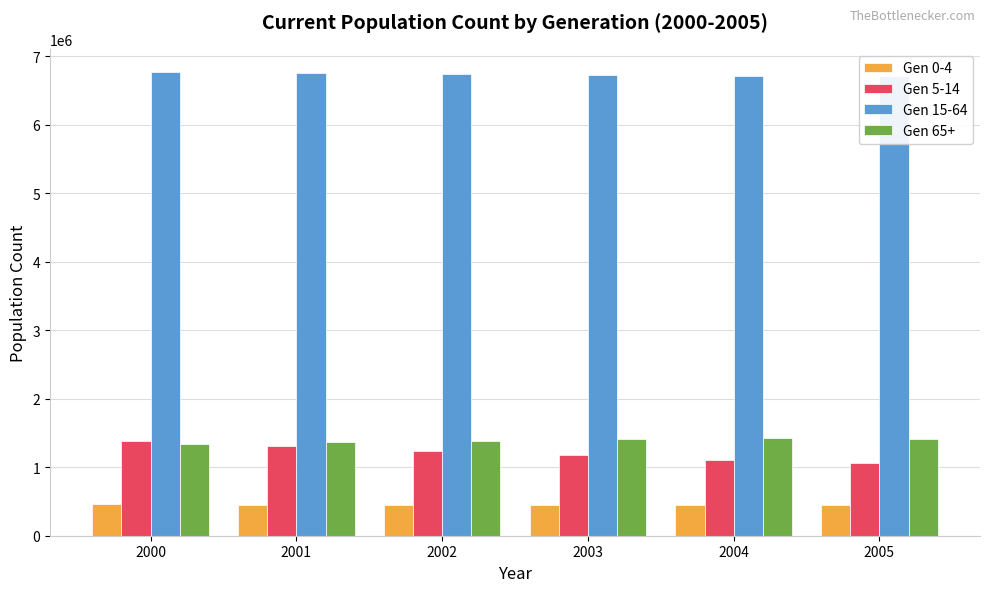

What is the spread (max minus min) of values at 2003?

6281619